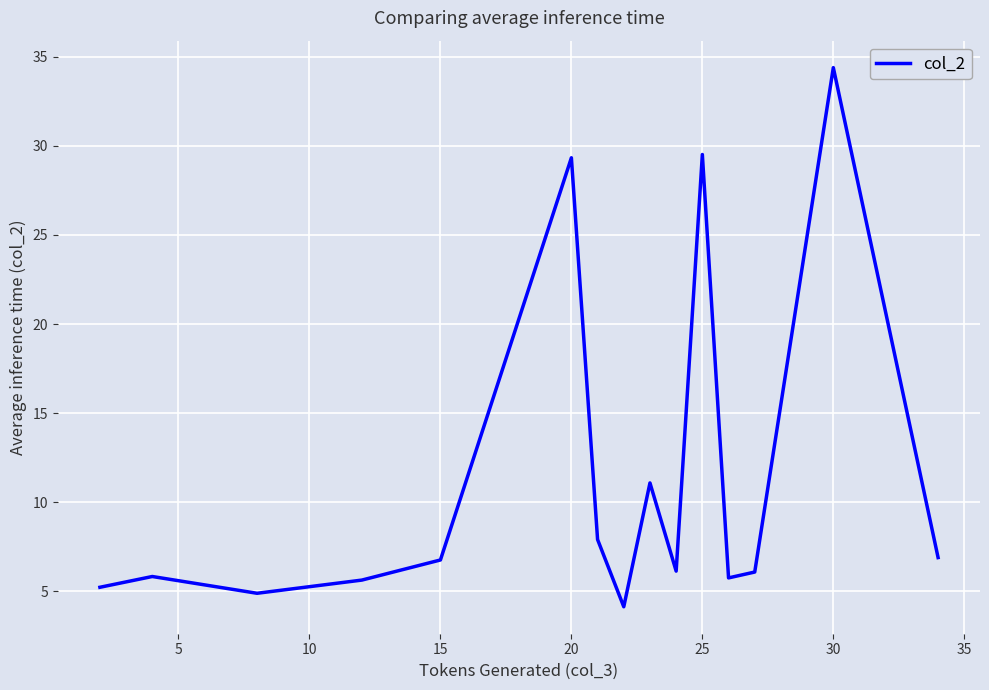

Count the number of data series in this chart.

1